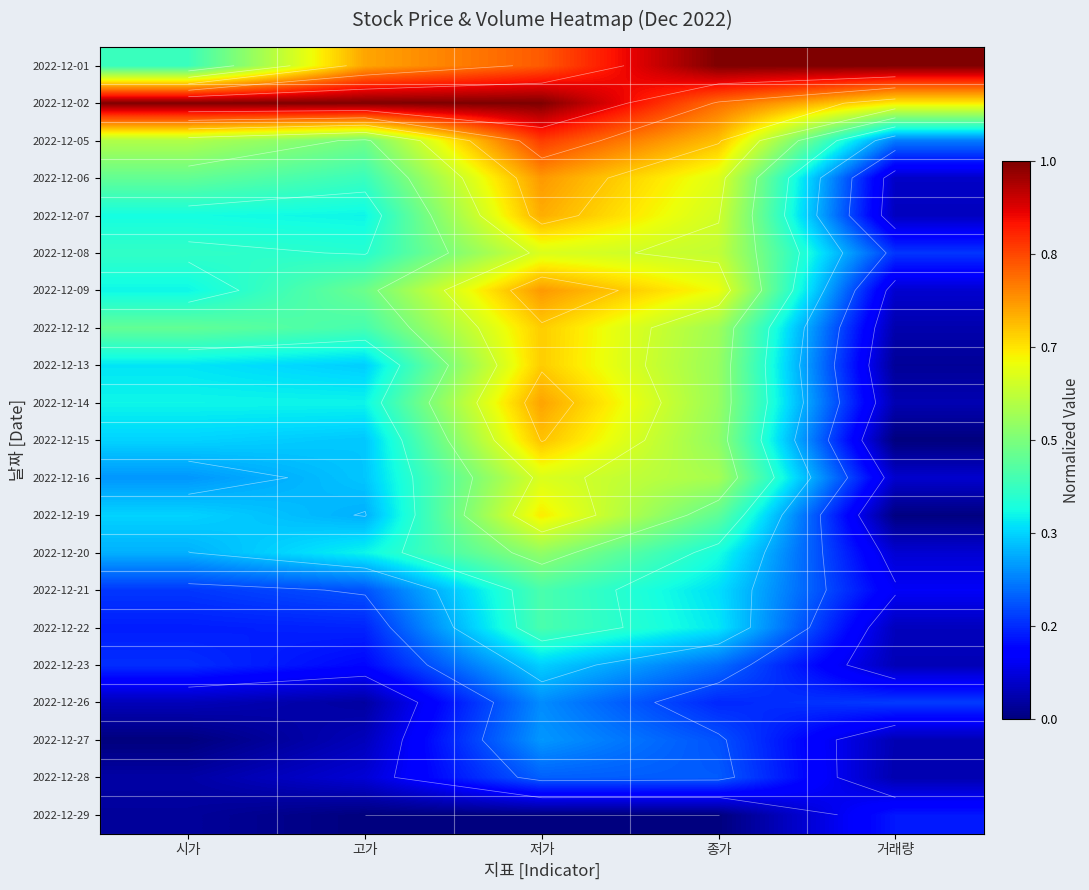

What is the difference between the 2022-12-14 values at 종가 and 거래량?

0.5